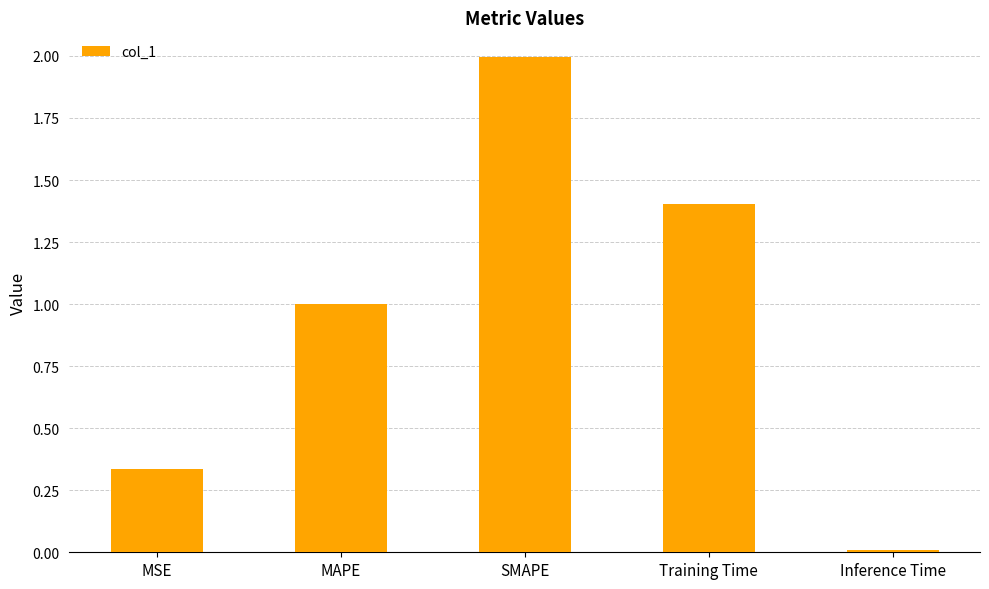

The value at MAPE is 0.3. True or false?

False